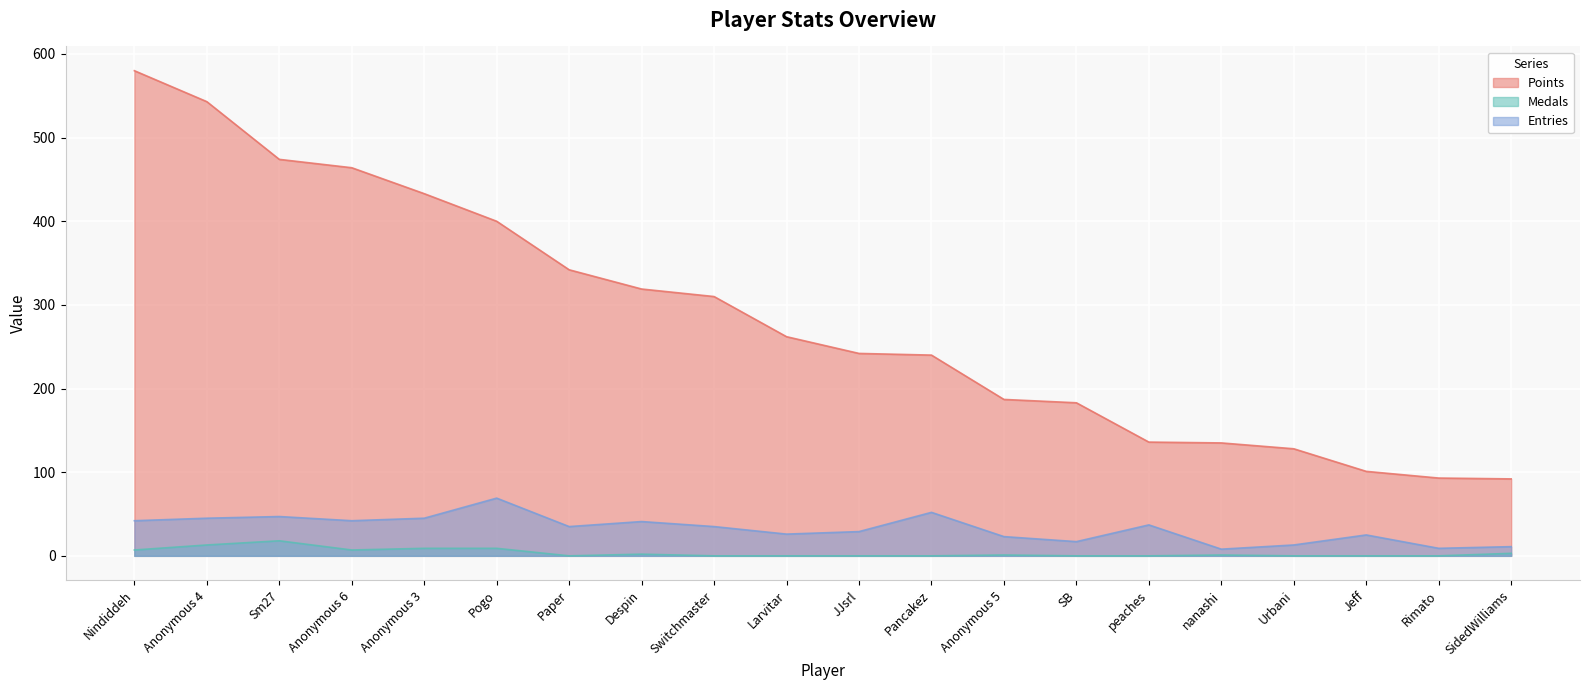

What is the label of the 10th point from the left?

Larvitar